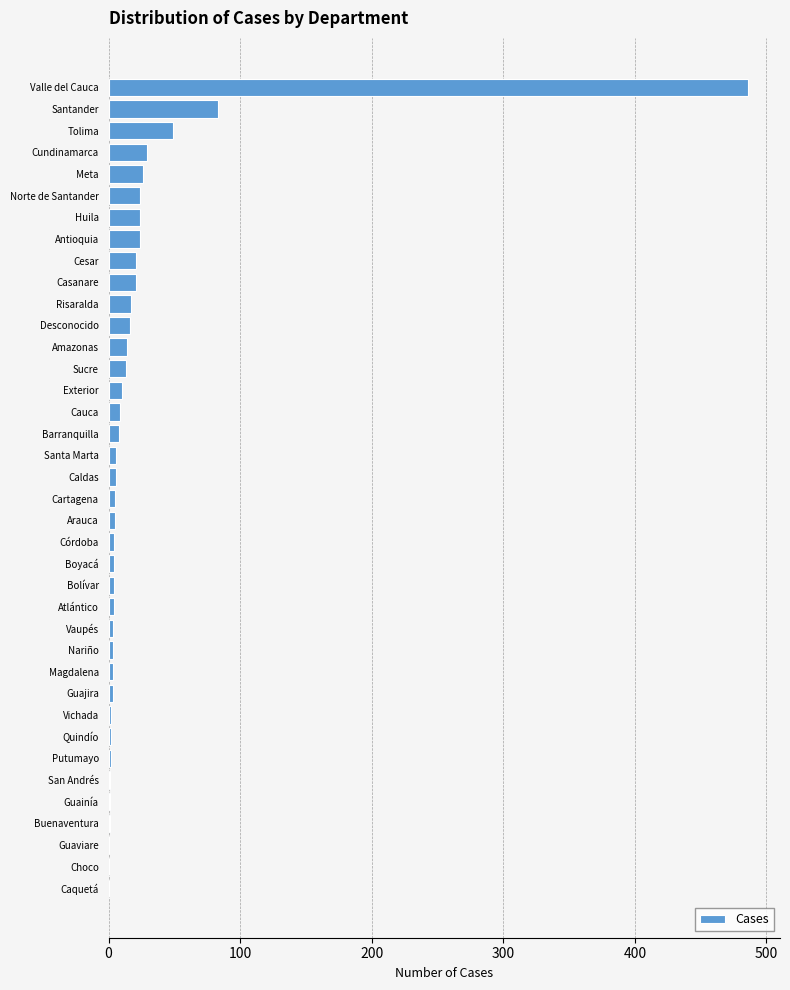

The chart shows a value of 21 at Casanare. True or false?

True